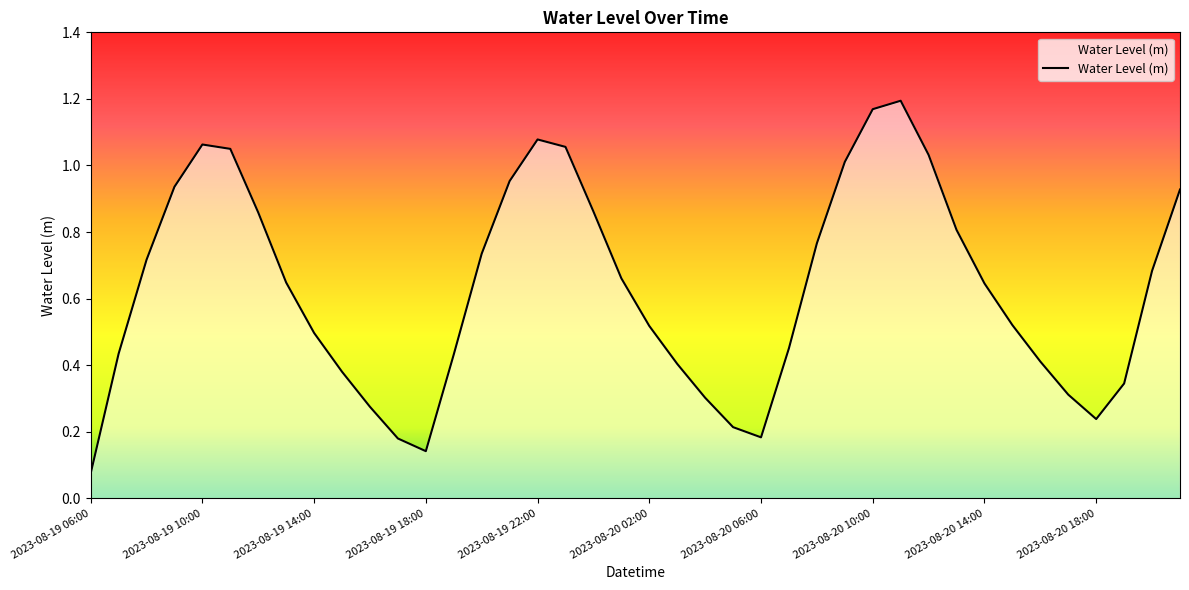

Does the chart display data point markers on the line(s)?

No